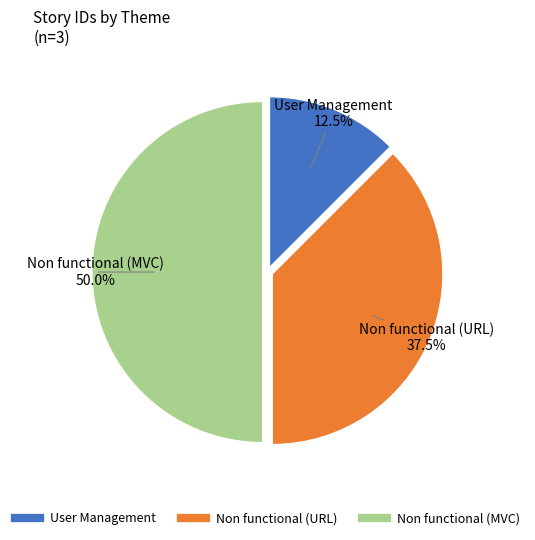

Does User Management account for over 50% of the chart?

No